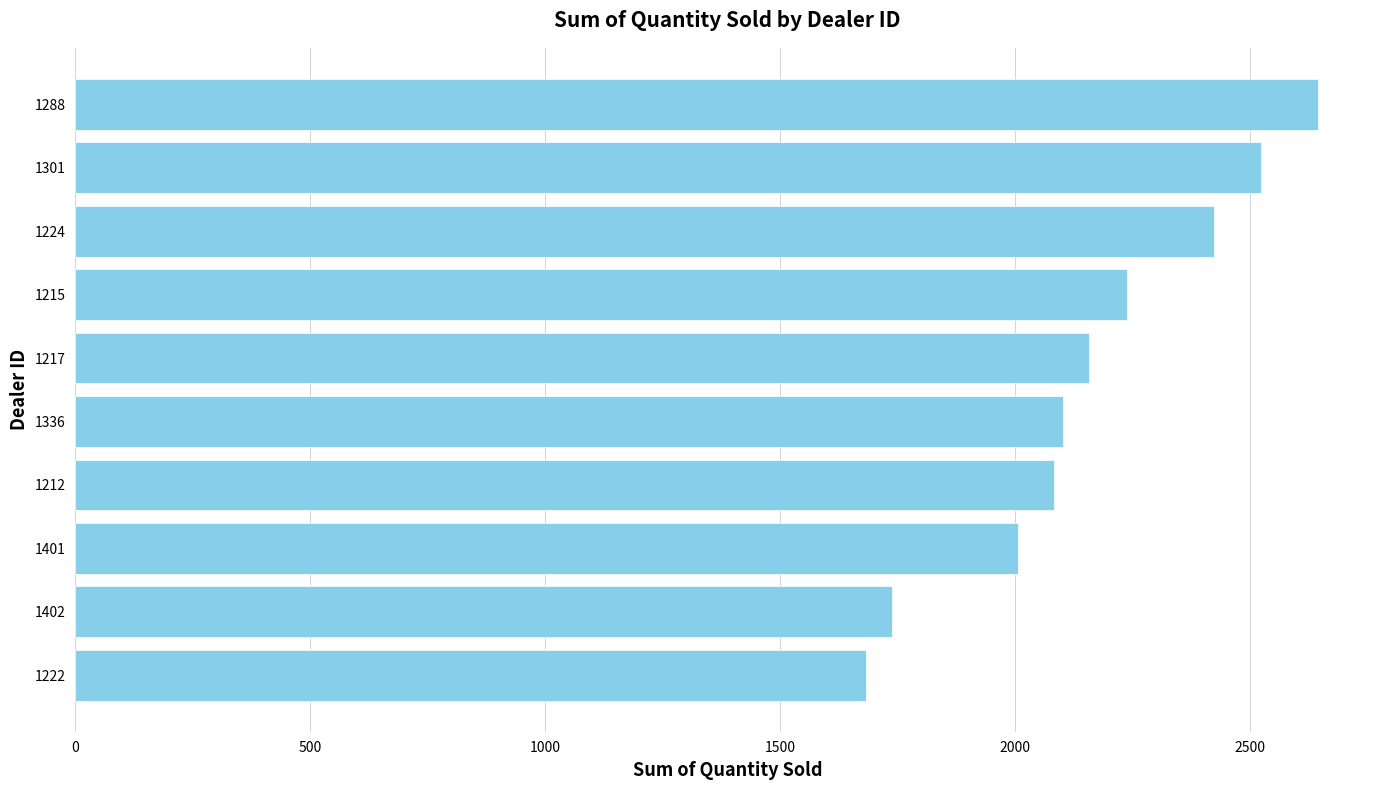

Is it true that the value at 1401 is 2006?

True